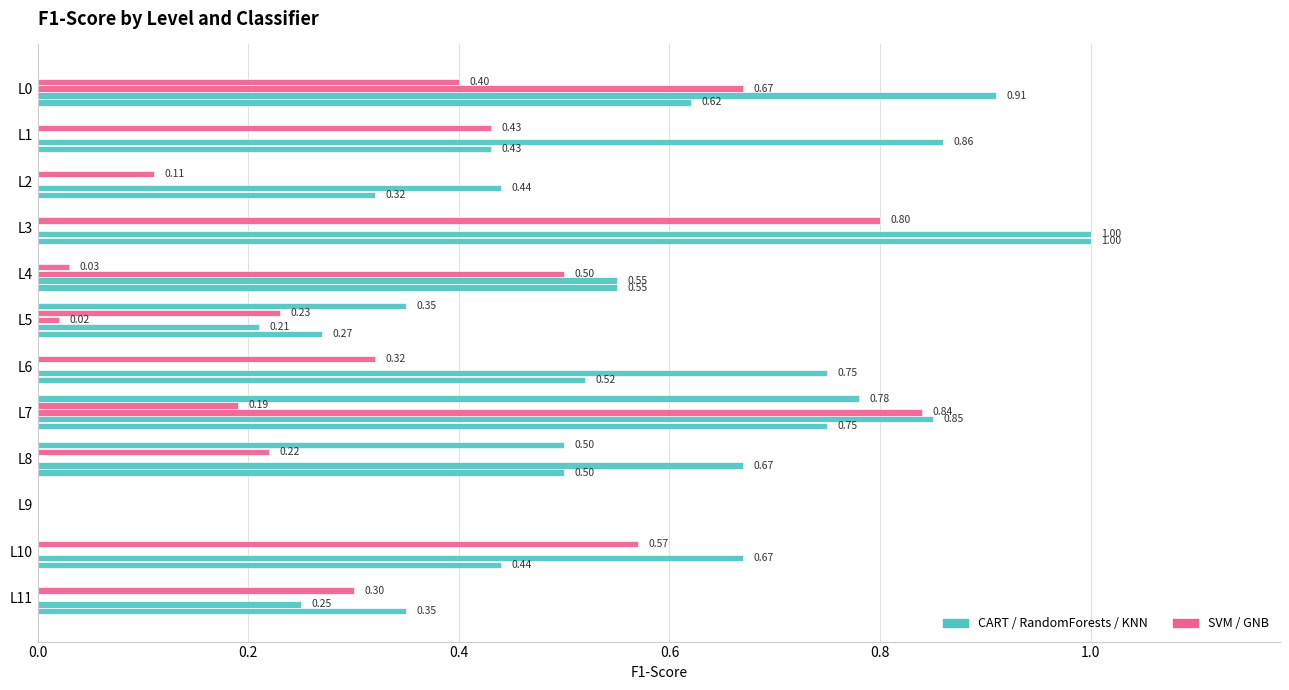

True or false: CART F1 has a value of 0.8 at L7.

True